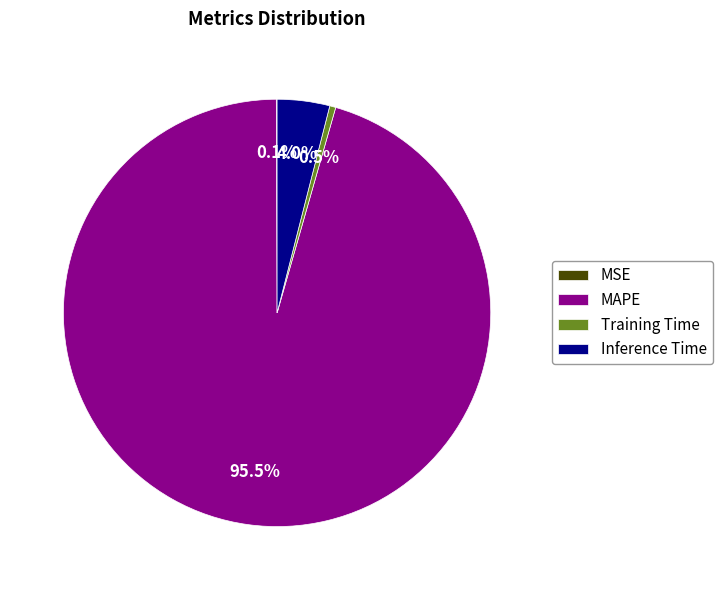

To the nearest percent, what is the average slice percentage?

25%